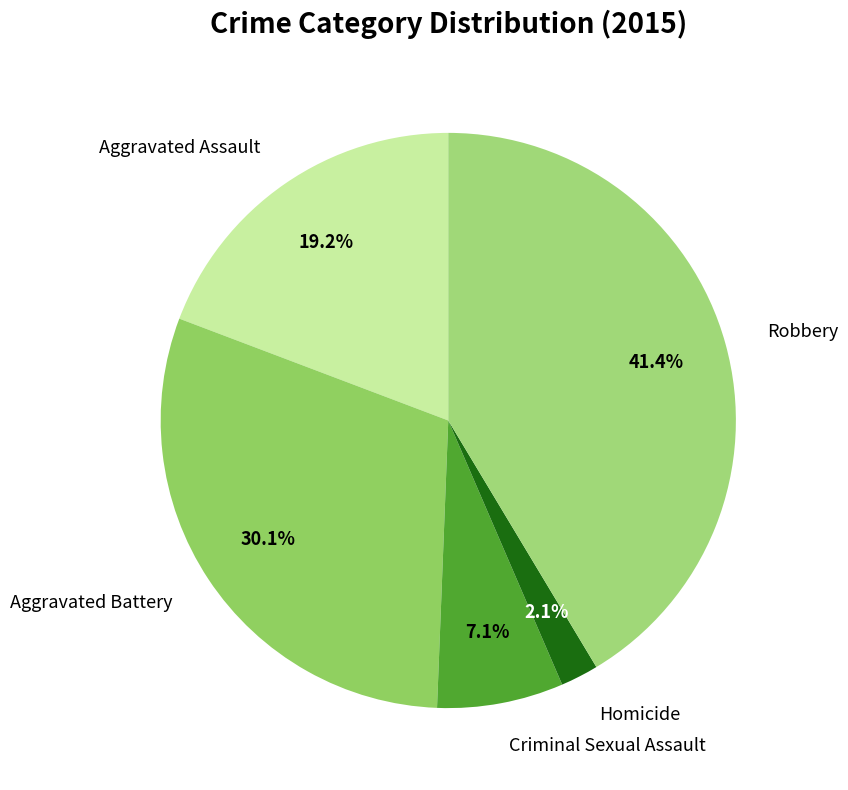

To the nearest percent, what is the difference between the largest and smallest slice percentages?

39%